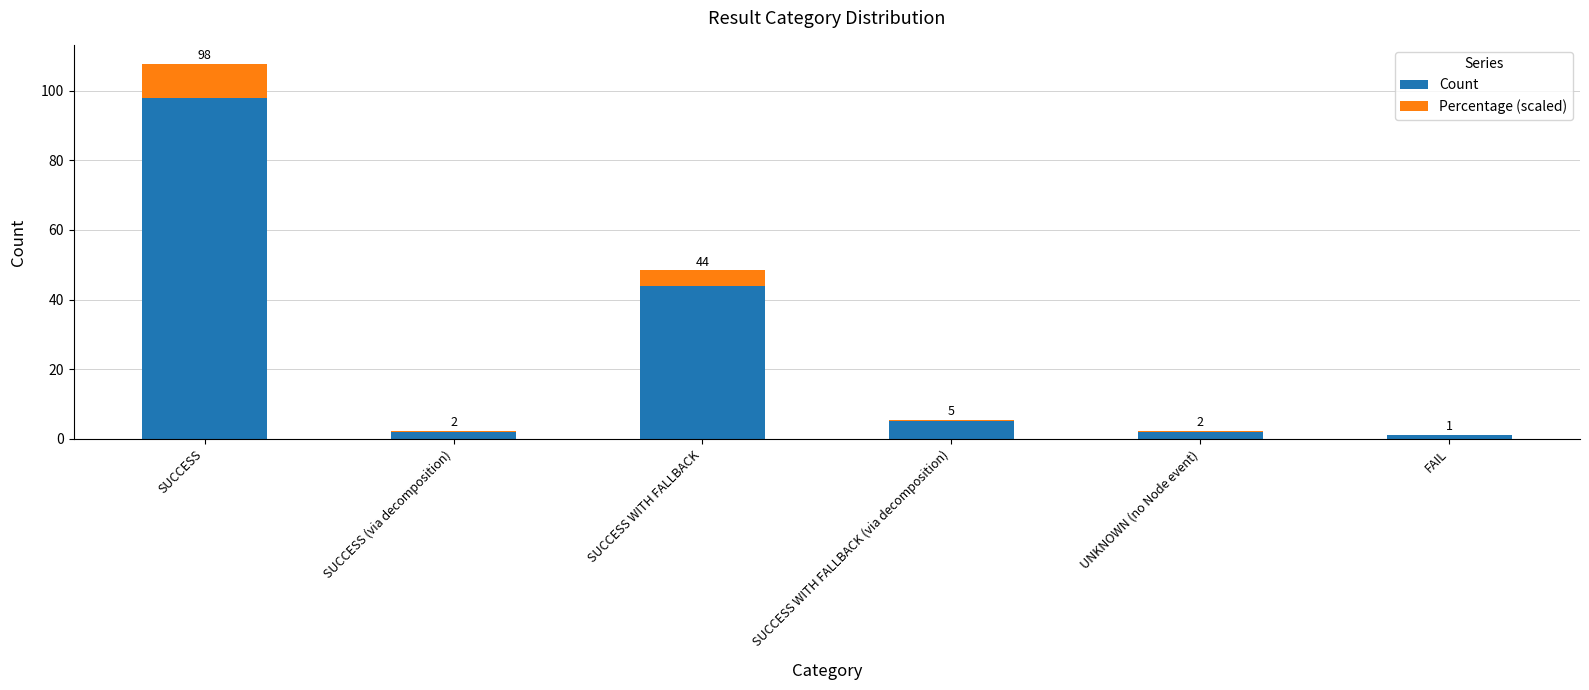

Which category has the highest value in the Count series?

SUCCESS